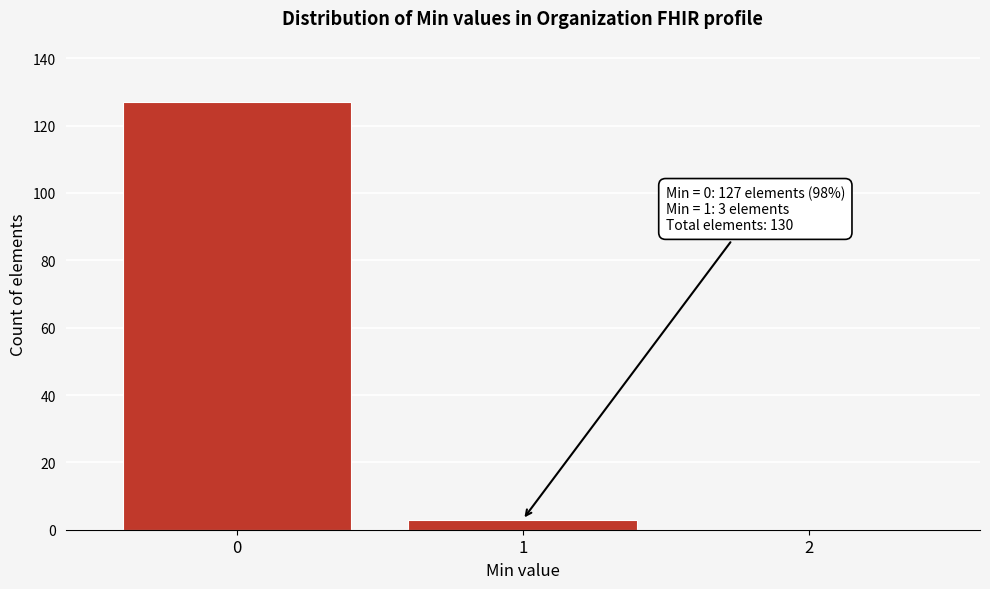

Reading right to left, extract all data points from this chart.

2=0	1=3	0=127